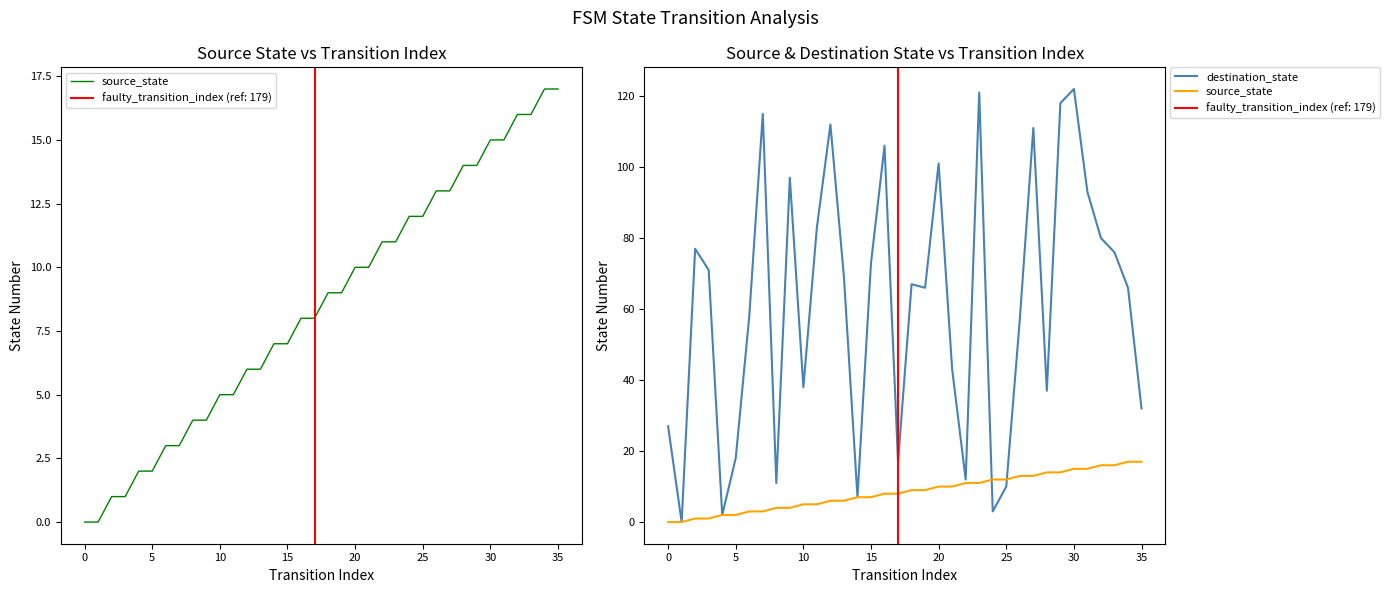

How many times do destination_state and source_state cross each other?

2